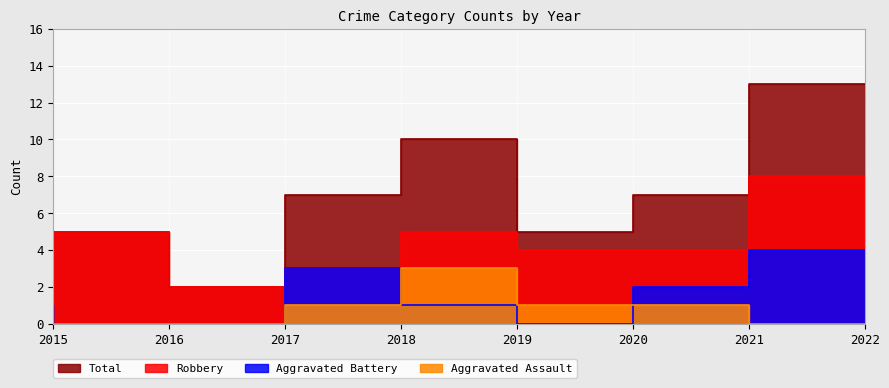

What is the difference between the Robbery values at 2020 and 2018?

1